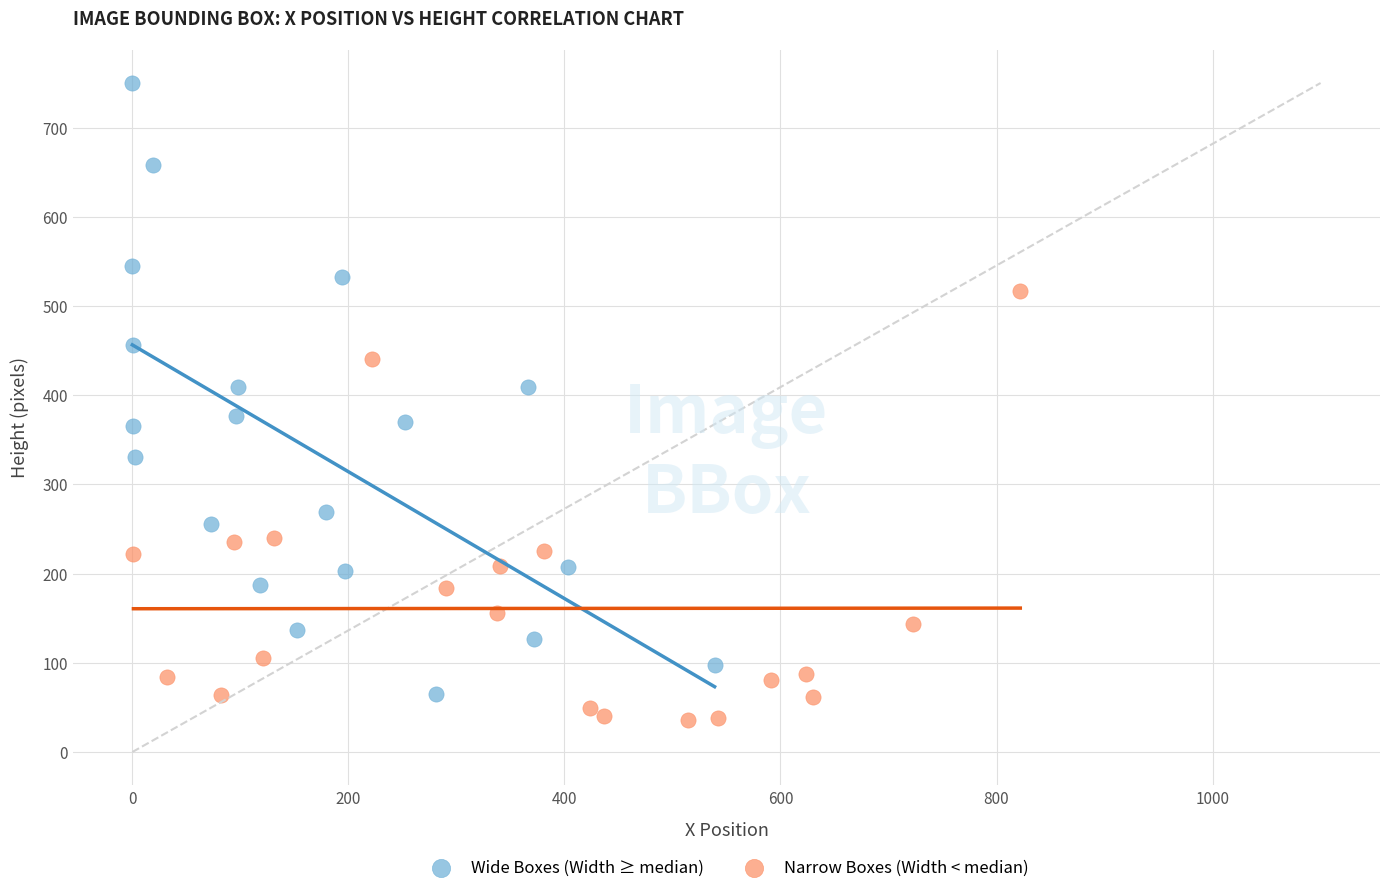

Which series has the largest Y range (max minus min)?

Wide Boxes (Width ≥ median)